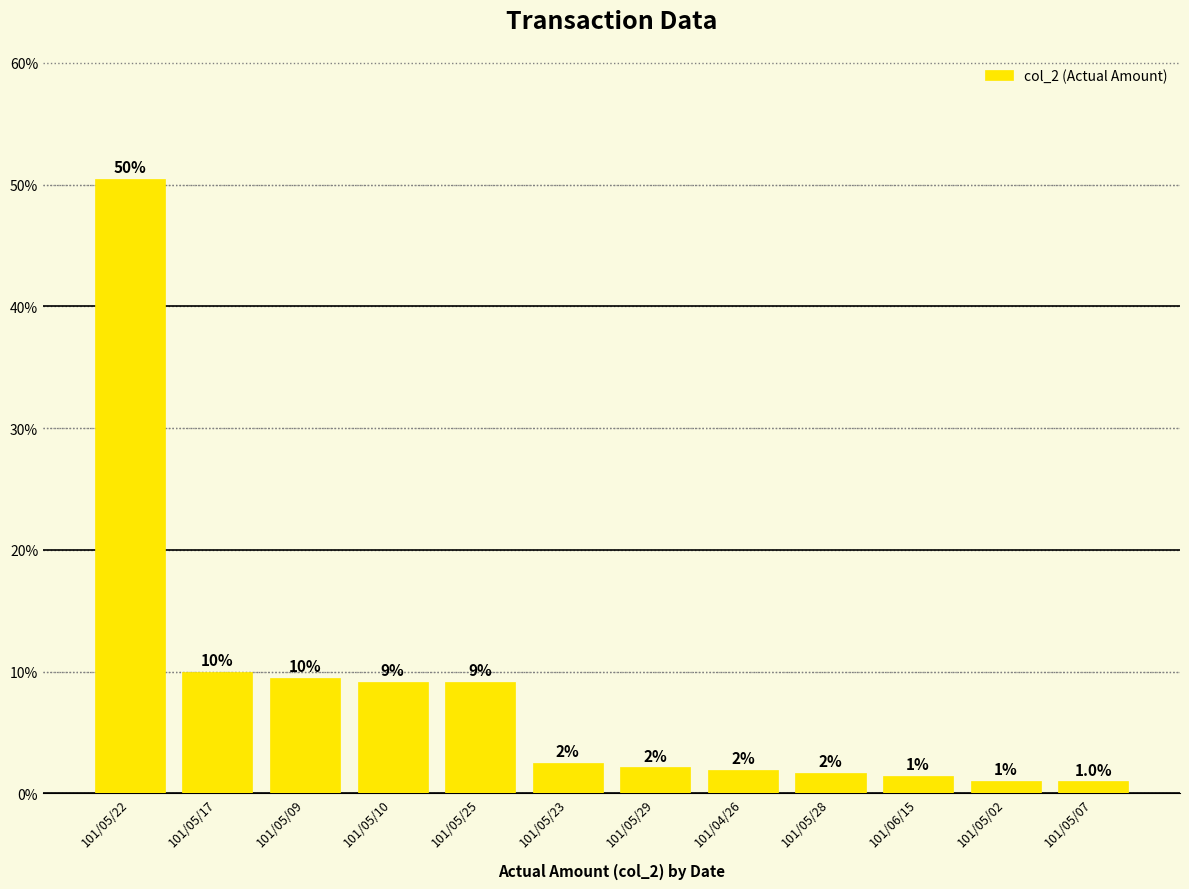

Reading left to right, list all the values displayed in this chart.

50.5	10.0	9.5	9.2	9.1	2.5	2.1	1.9	1.7	1.4	1.0	1.0